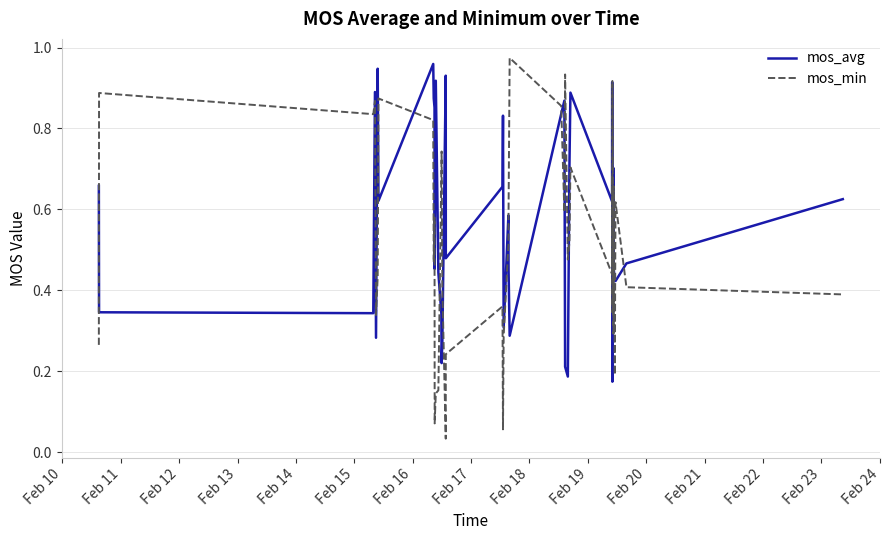

True or false: mos_min and mos_avg intersect in this chart.

True